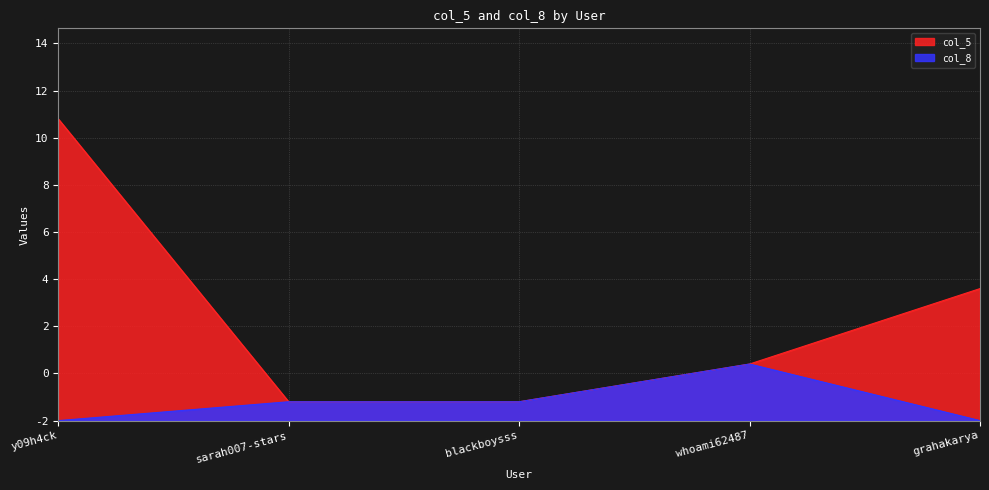

At which label is col_5 closest to 8?

grahakarya